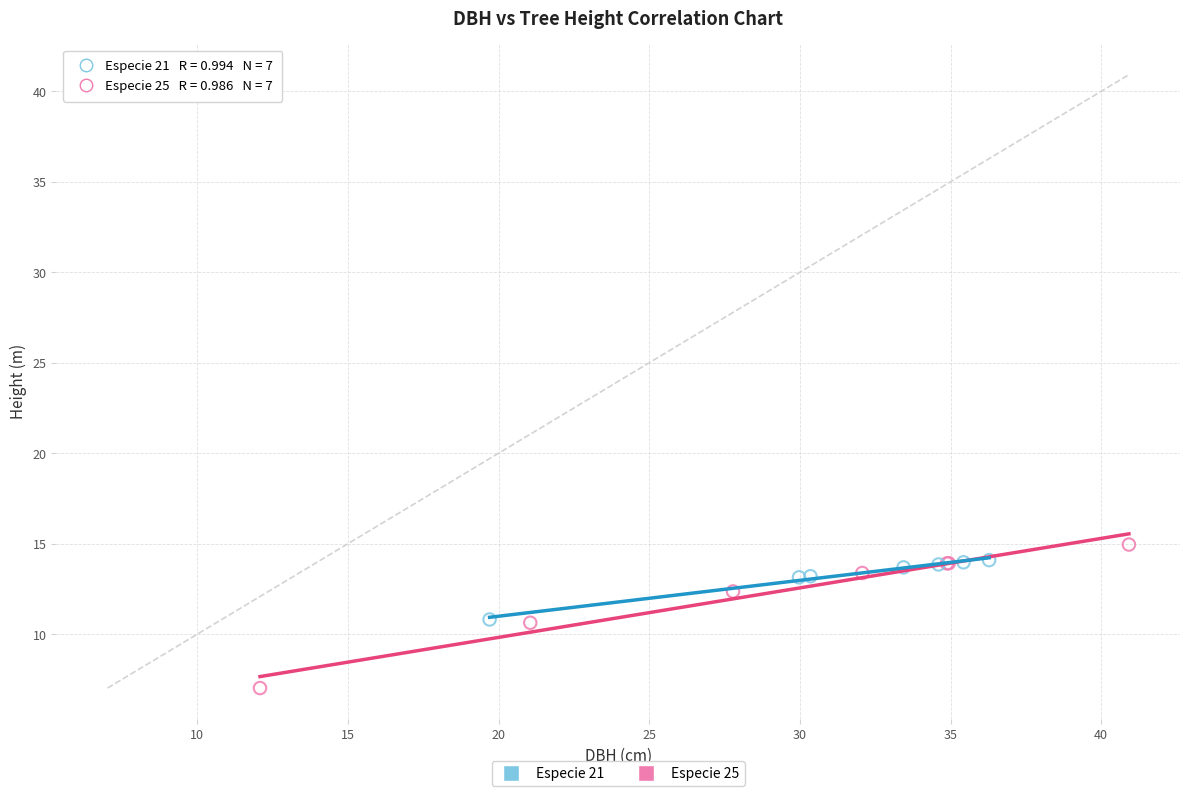

Which series has the widest spread of Y values?

Especie 25